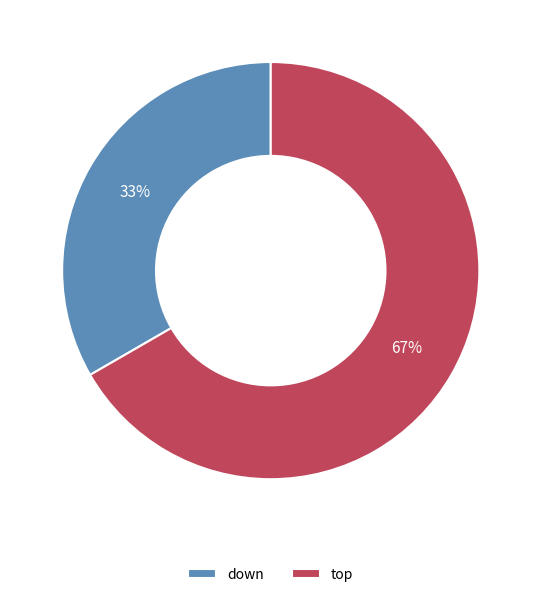

Which slice is the smallest?

down